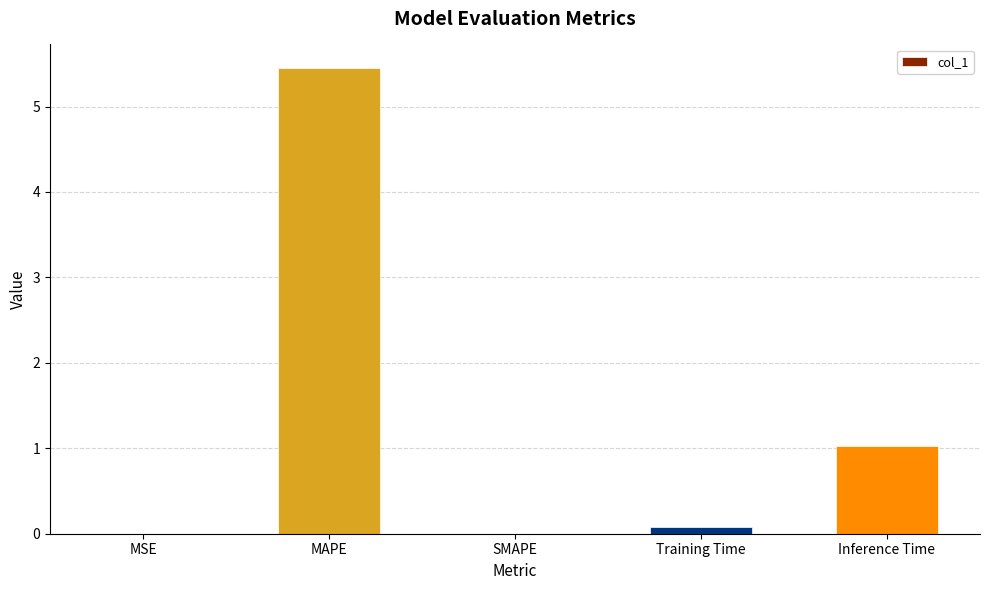

Count the number of data series in this chart.

1